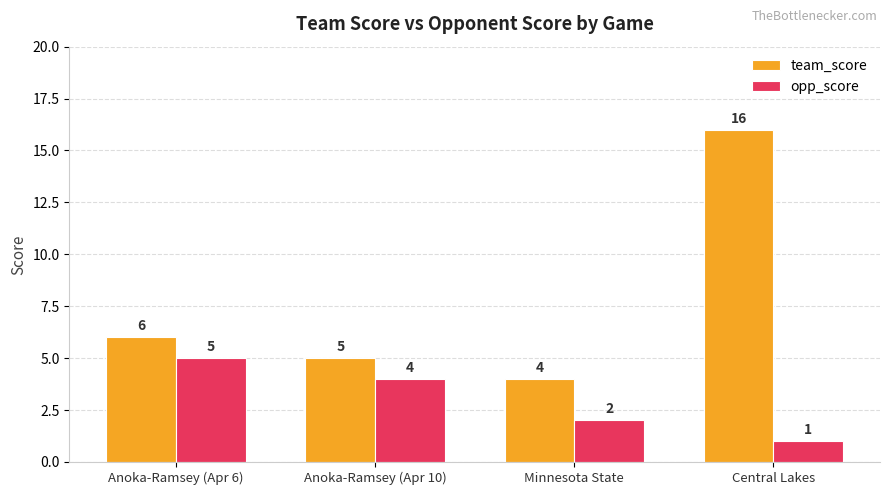

How many data points in opp_score are less than 4?

2